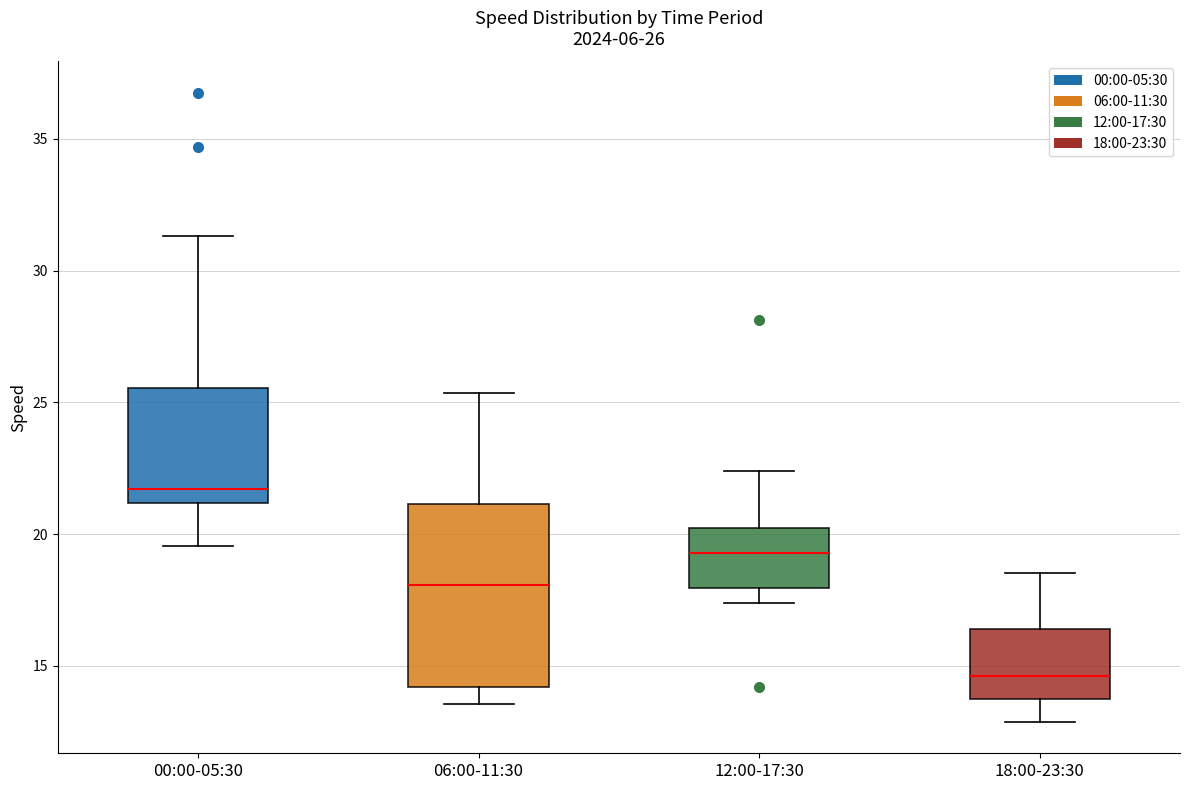

Which box has the highest median line?

00:00-05:30